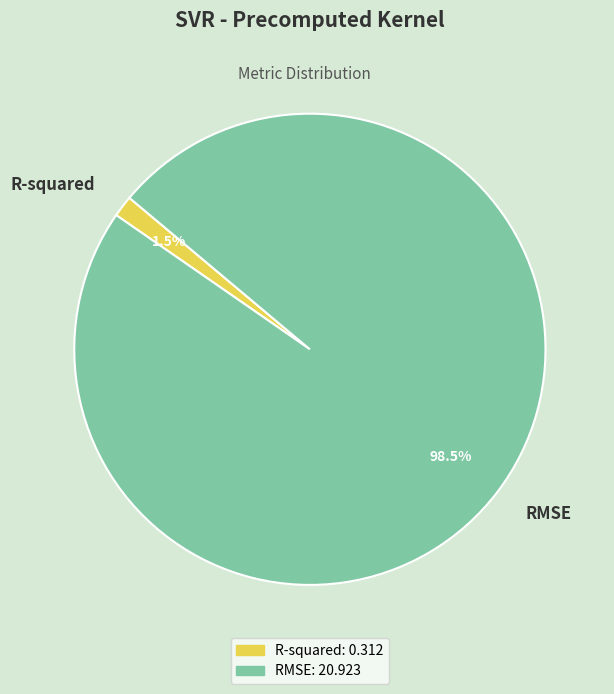

Which category accounts for the majority?

RMSE